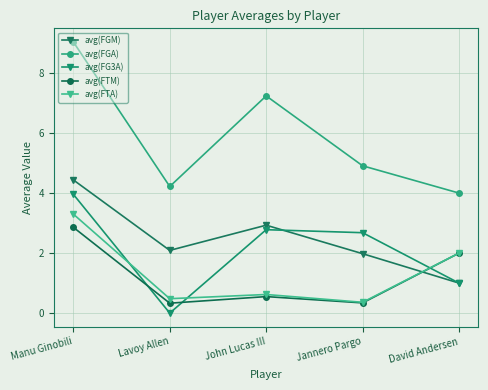

Count the number of data series in this chart.

5